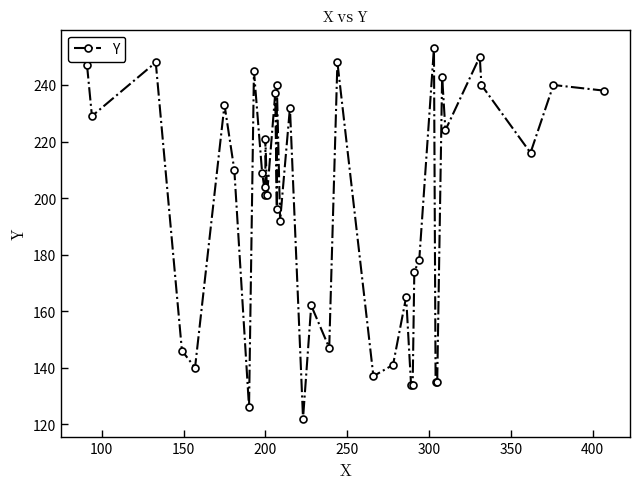

How many interior local valleys (lower than both neighbors) does the data have?

12